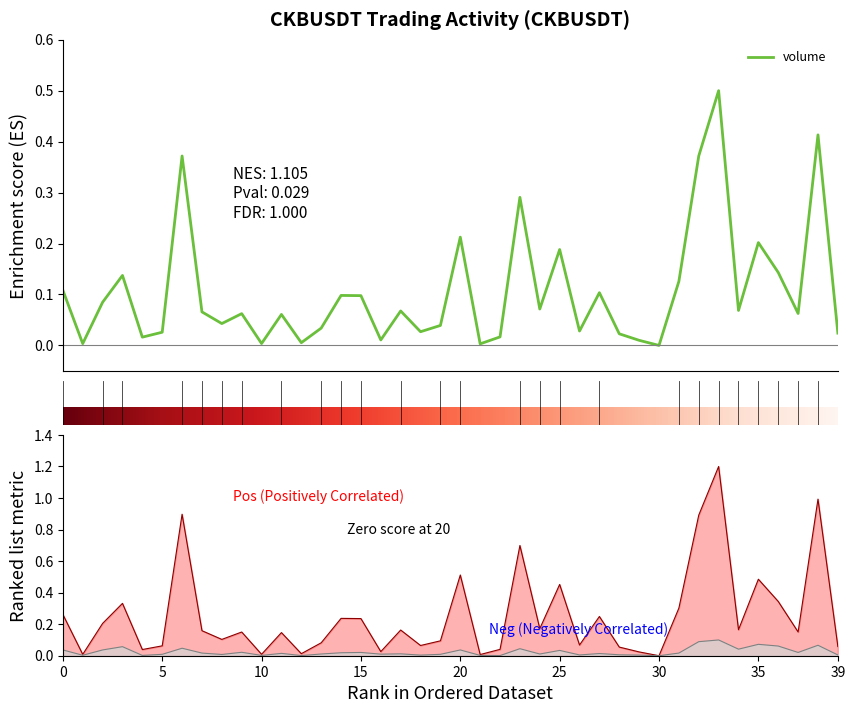

Is the value of quote_asset_volume at 40 greater than the value of number_of_trades at 39?

Yes